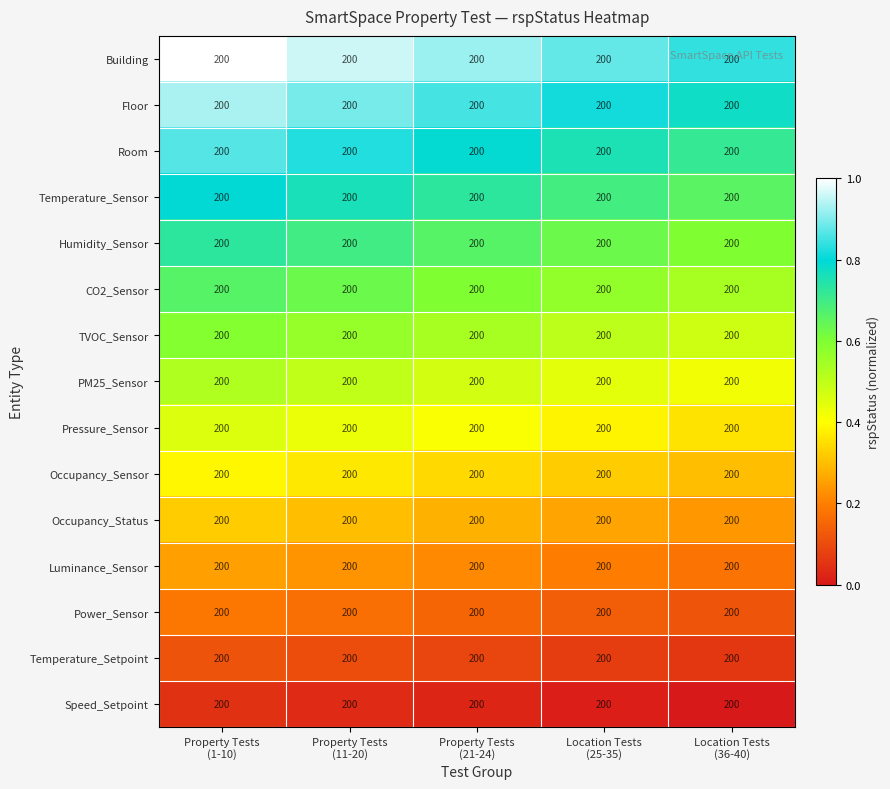

At how many categories does at least one series exceed 0?

5